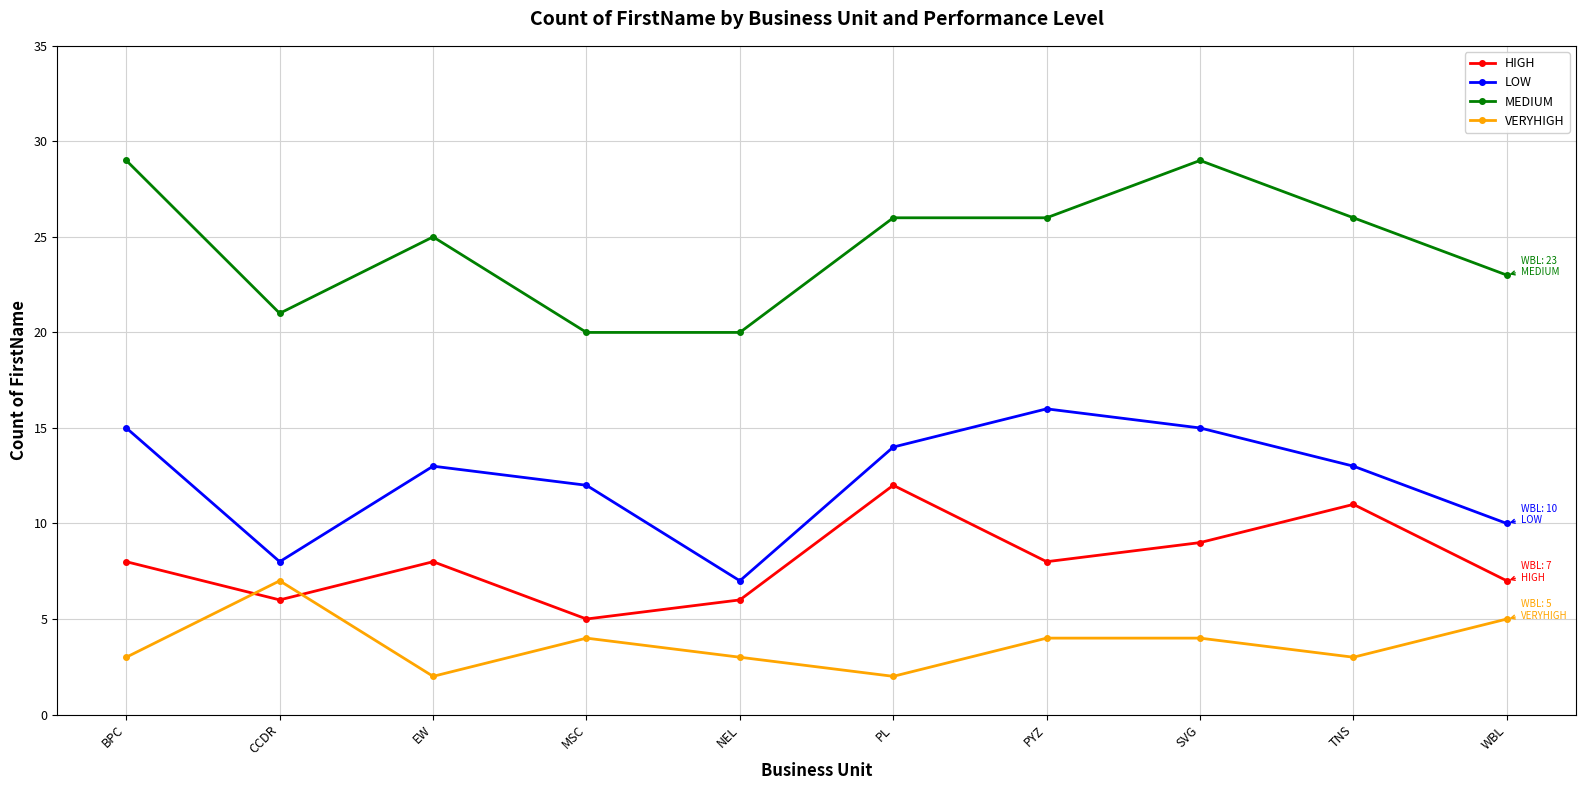

What is the sum of the LOW values at NEL and MSC?

19